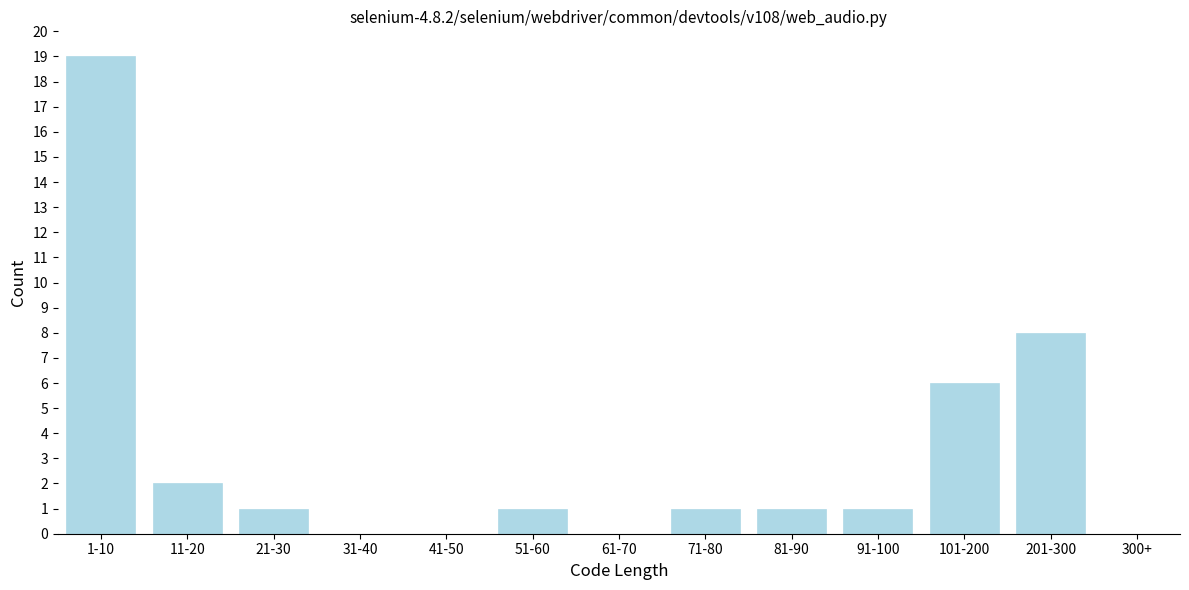

Reading right to left, list all the values displayed in this chart.

300+=0	201-300=8	101-200=6	91-100=1	81-90=1	71-80=1	61-70=0	51-60=1	41-50=0	31-40=0	21-30=1	11-20=2	1-10=19